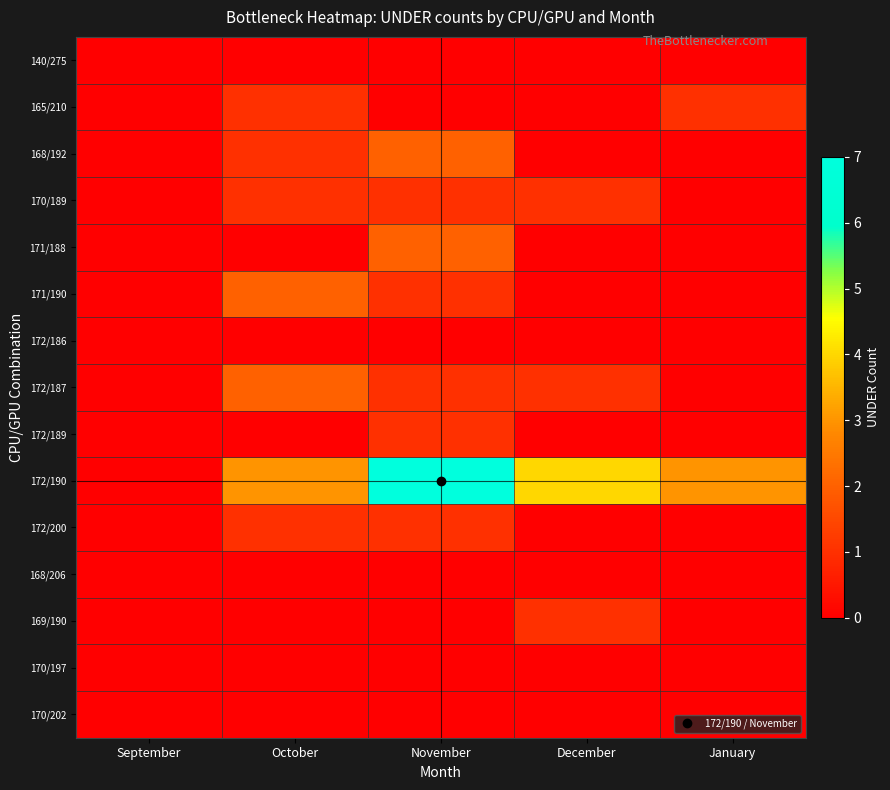

Reading left to right, what are all the values shown in this chart?

140/275: September=0	October=0	November=0	December=0	January=0
165/210: September=0	October=1	November=0	December=0	January=1
168/192: September=0	October=1	November=2	December=0	January=0
170/189: September=0	October=1	November=1	December=1	January=0
171/188: September=0	October=0	November=2	December=0	January=0
171/190: September=0	October=2	November=1	December=0	January=0
172/186: September=0	October=0	November=0	December=0	January=0
172/187: September=0	October=2	November=1	December=1	January=0
172/189: September=0	October=0	November=1	December=0	January=0
172/190: September=0	October=3	November=7	December=4	January=3
172/200: September=0	October=1	November=1	December=0	January=0
168/206: September=0	October=0	November=0	December=0	January=0
169/190: September=0	October=0	November=0	December=1	January=0
170/197: September=0	October=0	November=0	December=0	January=0
170/202: September=0	October=0	November=0	December=0	January=0